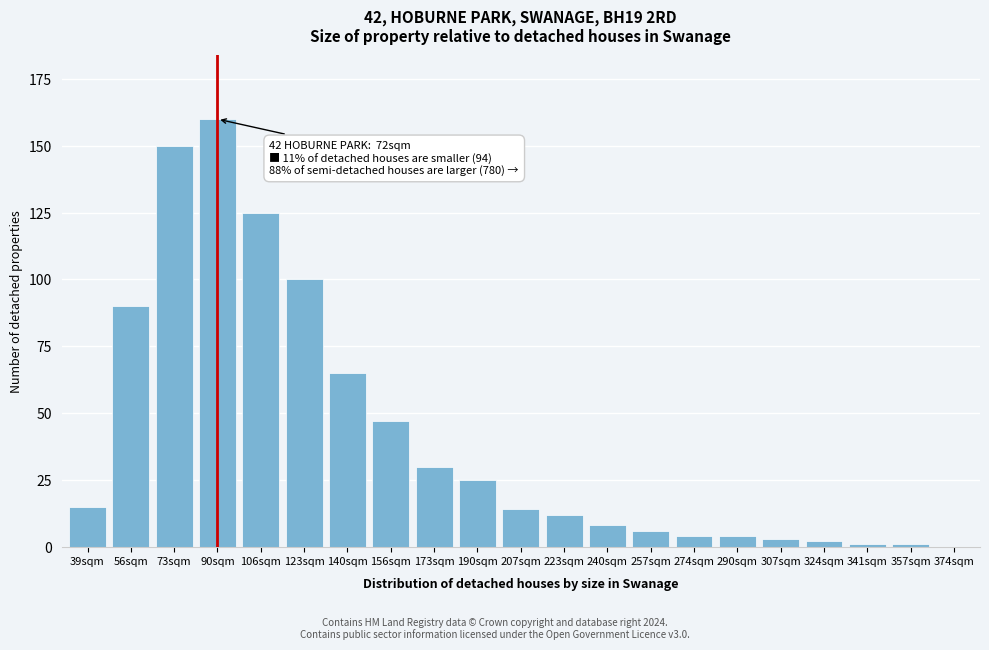

What value does the data have at 123sqm, to the nearest 50?

100